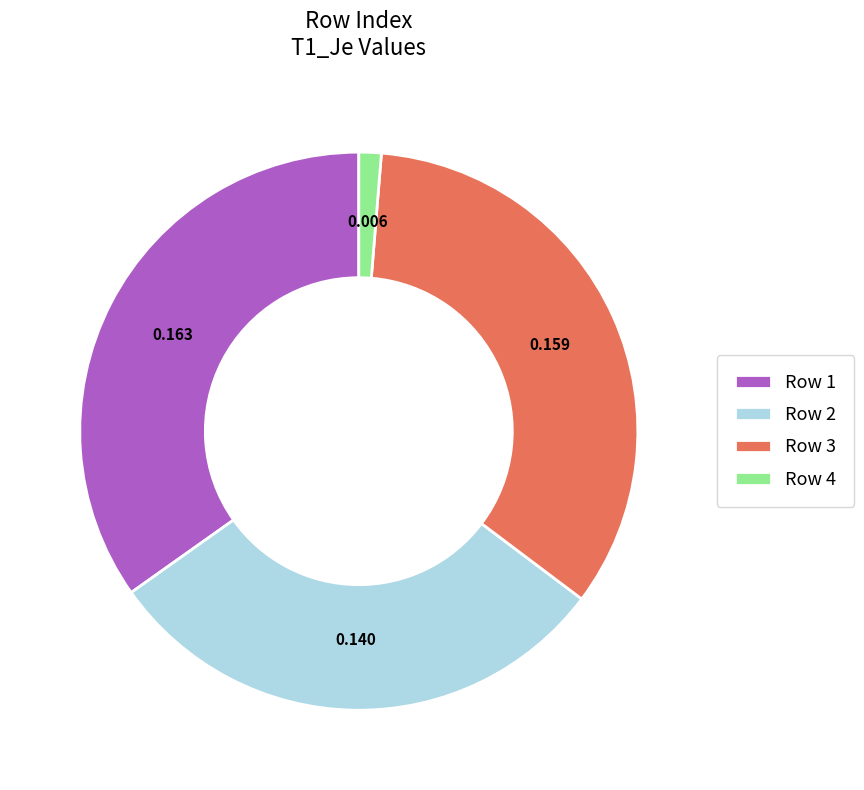

Does Row 1 represent more than half of the total?

No